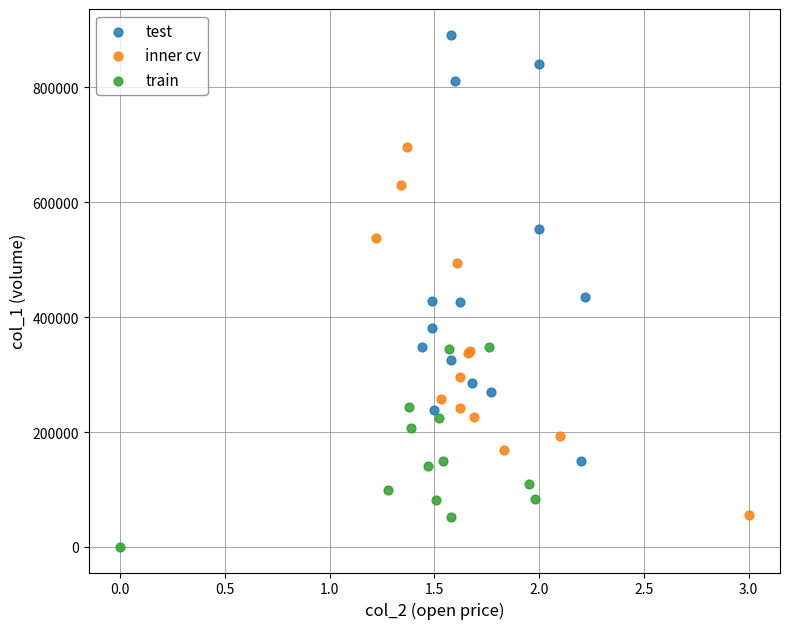

Which series has the widest spread of Y values?

test